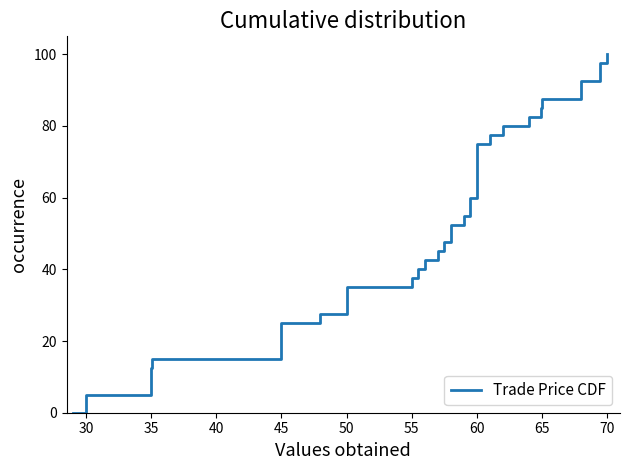

What is the difference between the second highest and minimum values?

97.5